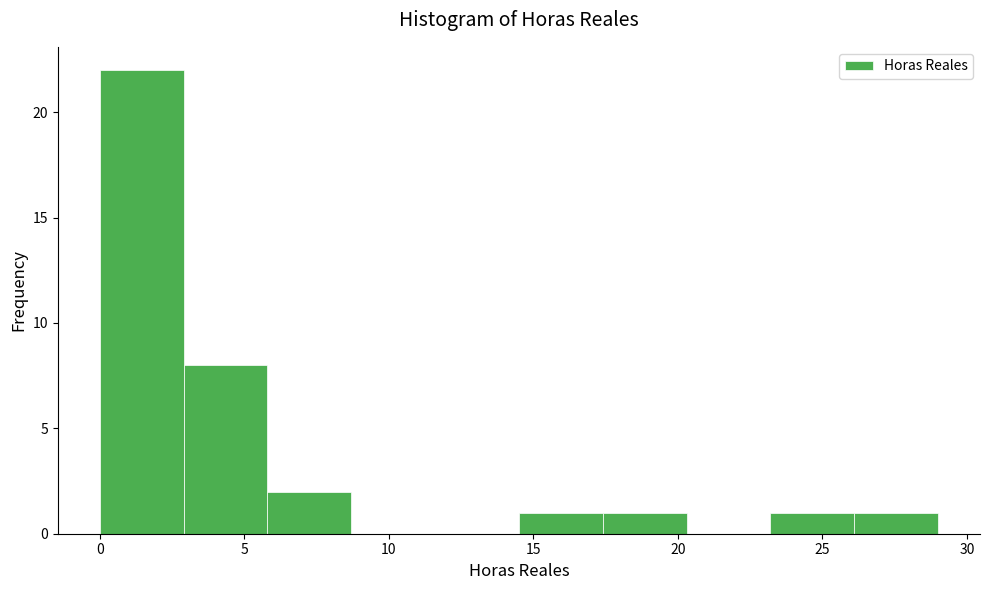

Reading left to right, list every bar in this chart as the range it spans on the x-axis followed by its height. Neither the bar edges nor the heights are printed on the chart, so give them approximately, as read against the axes.

0.0 to 2.9: 22
2.9 to 5.8: 8
5.8 to 8.7: 2
8.7 to 11.6: 0
11.6 to 14.5: 0
14.5 to 17.4: 1
17.4 to 20.3: 1
20.3 to 23.2: 0
23.2 to 26.1: 1
26.1 to 29.0: 1